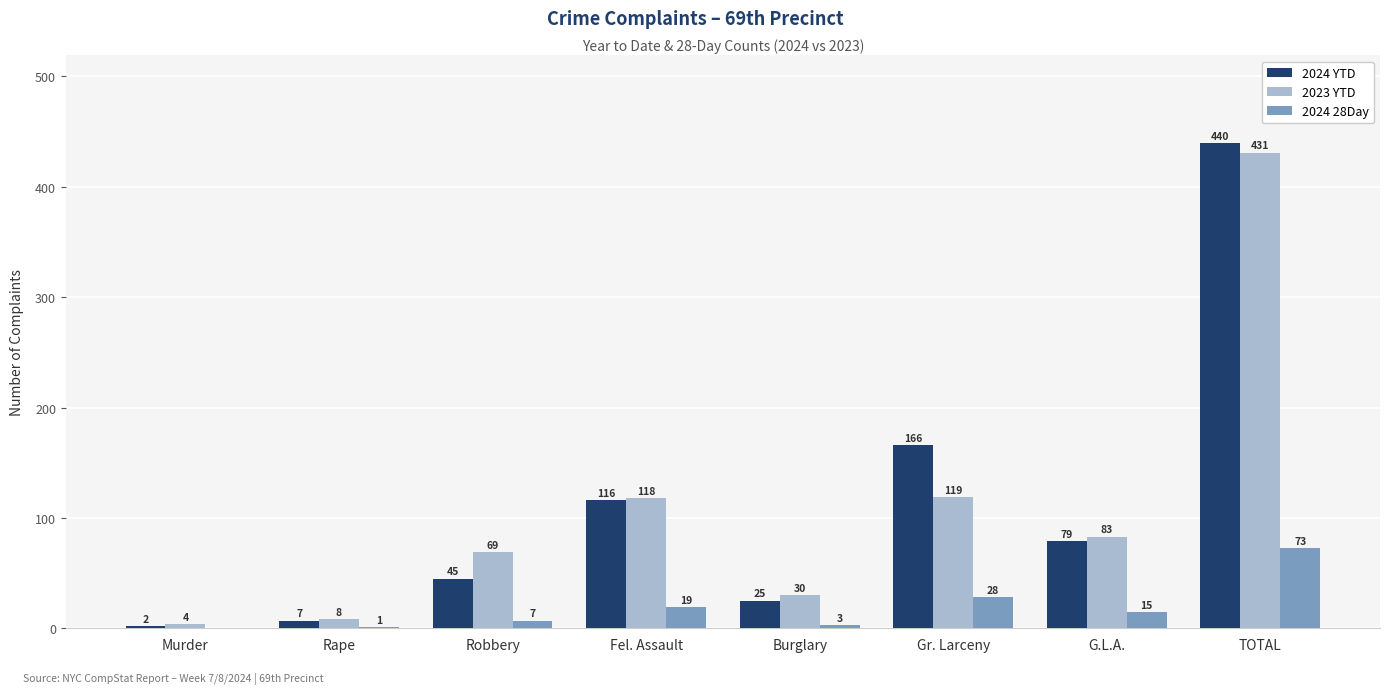

How many categories are shown in the chart?

8